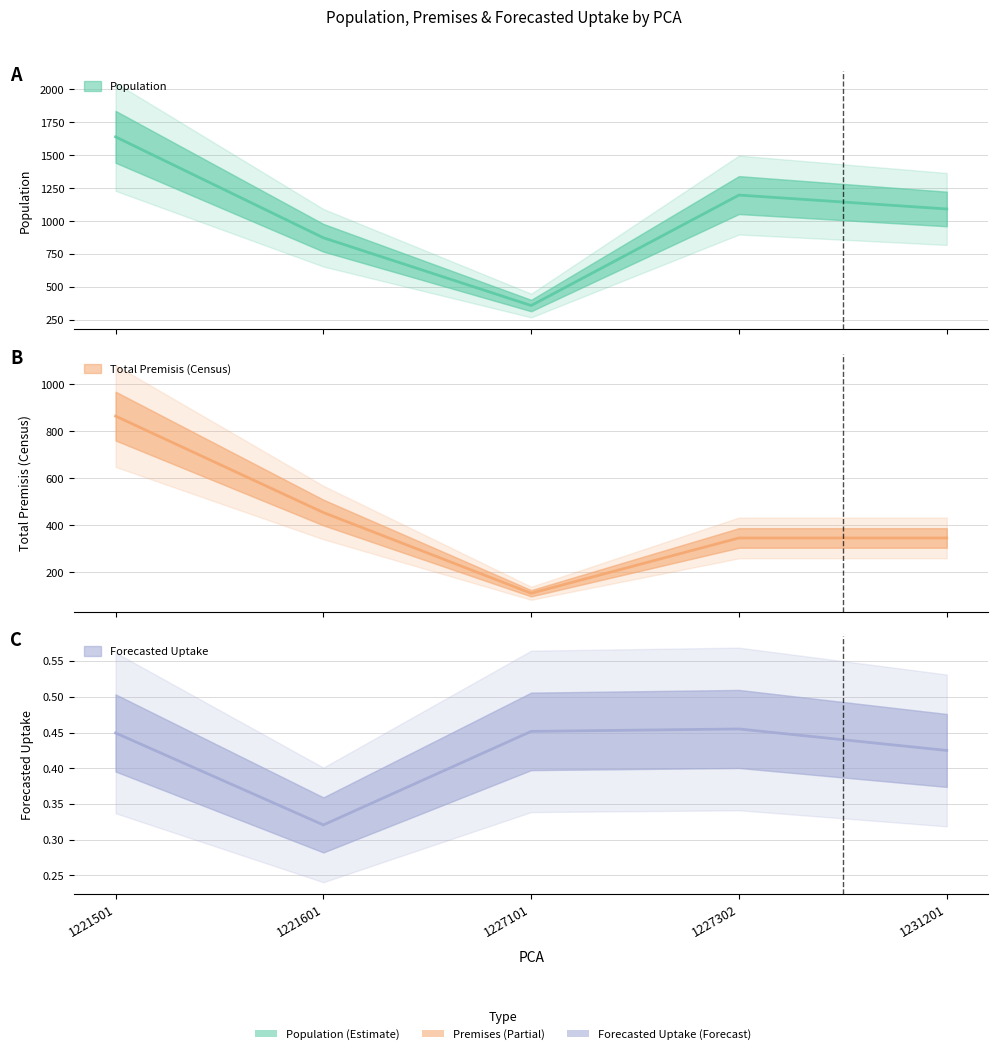

List the series in order of their peak value, lowest first.

Forecasted Uptake, Total Premisis (Census), Population